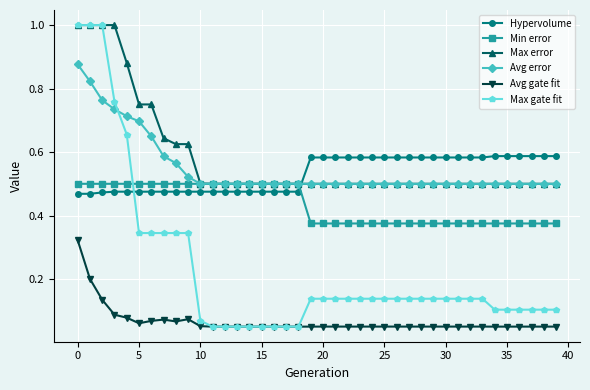

How many lines are shown in the chart?

6